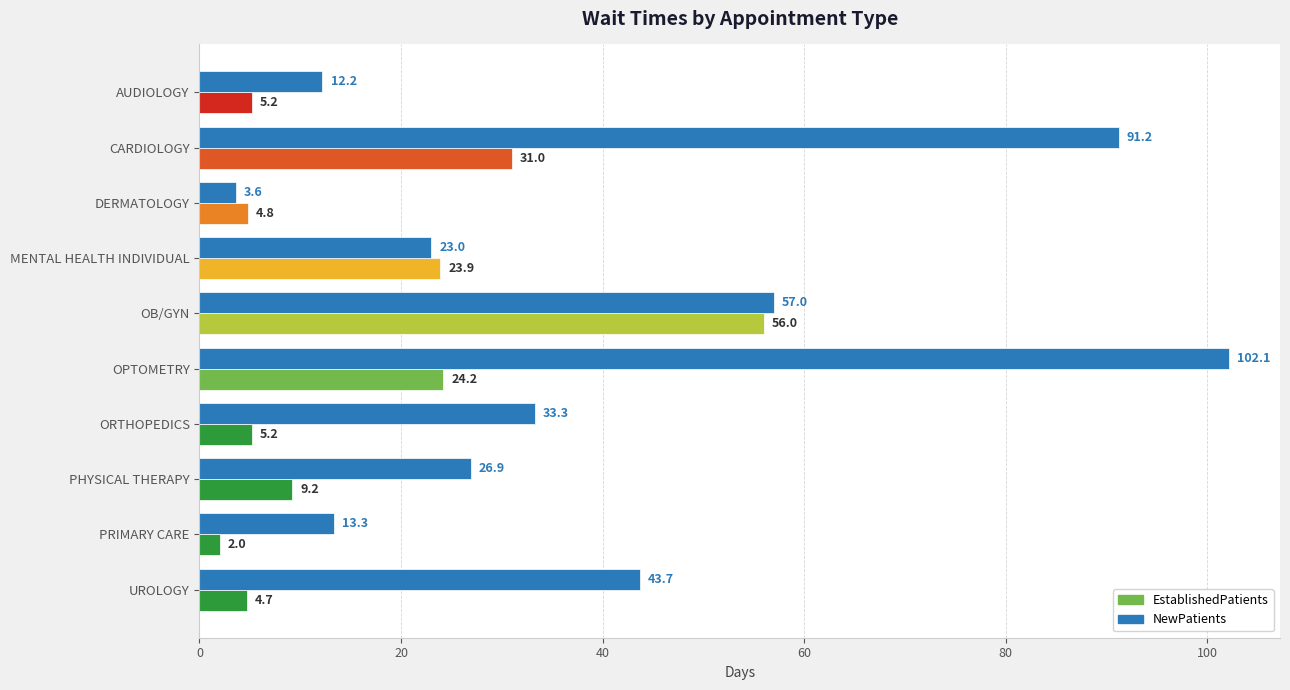

What is the spread (max minus min) of values at UROLOGY?

39.0